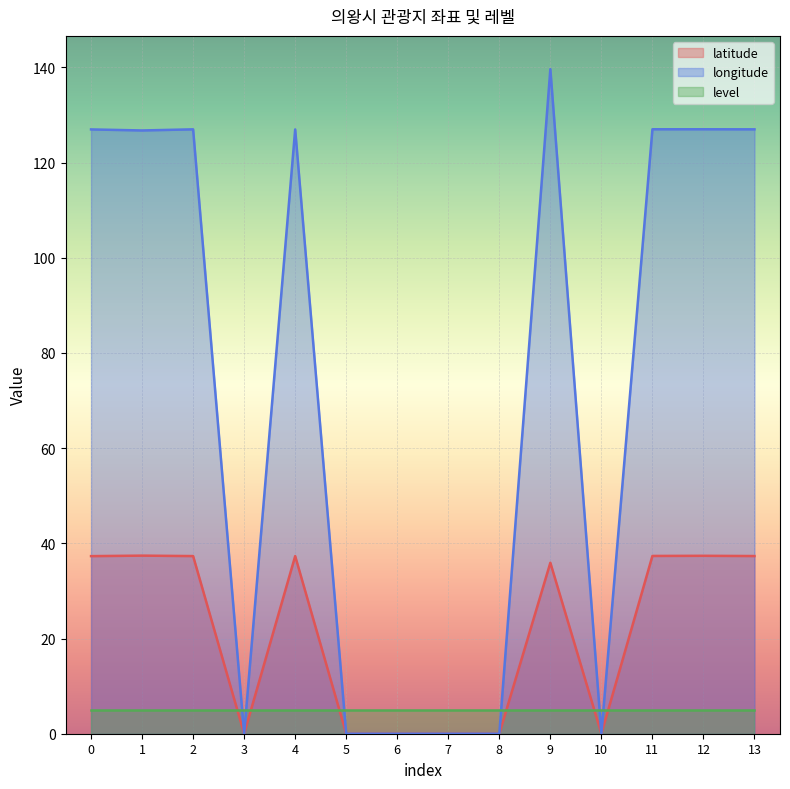

Rank the series by their maximum value, from highest to lowest.

longitude, latitude, level